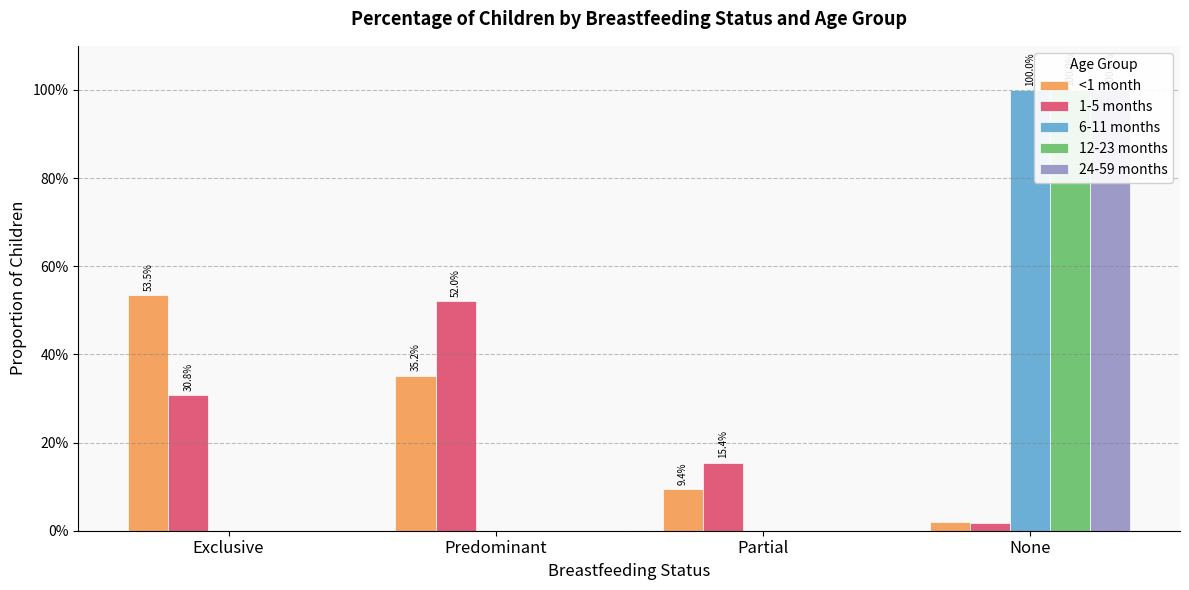

Reading left to right, what are all the values shown in this chart?

<1 month: Exclusive=0.5	Predominant=0.4	Partial=0.1	None=0.0
1-5 months: Exclusive=0.3	Predominant=0.5	Partial=0.2	None=0.0
6-11 months: Exclusive=0.0	Predominant=0.0	Partial=0.0	None=1.0
12-23 months: Exclusive=0.0	Predominant=0.0	Partial=0.0	None=1.0
24-59 months: Exclusive=0.0	Predominant=0.0	Partial=0.0	None=1.0